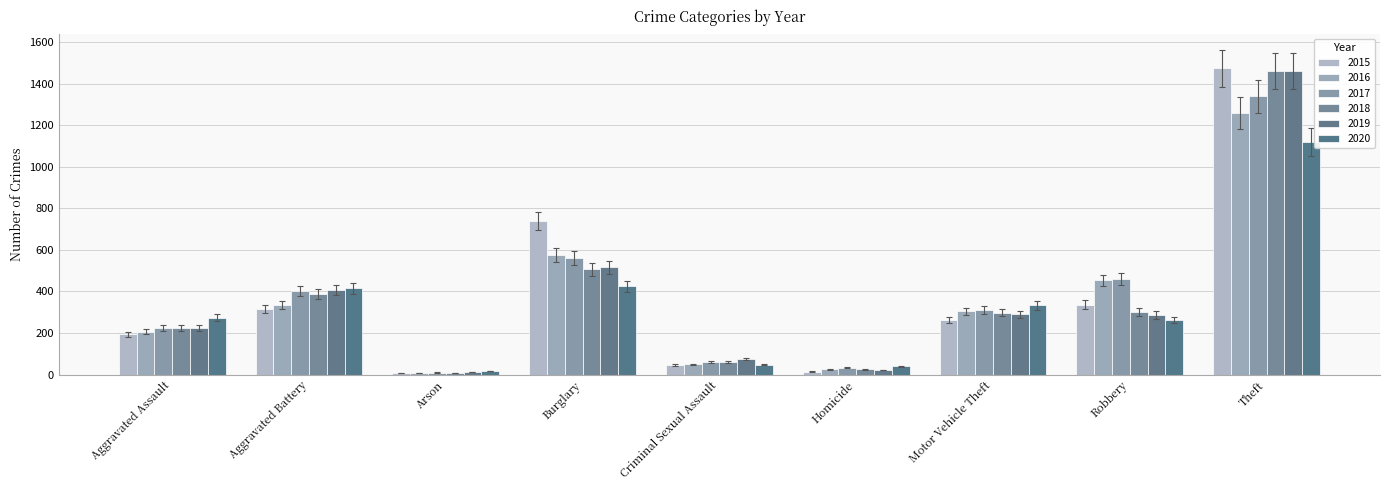

Between Homicide and Robbery, which is larger?

Robbery